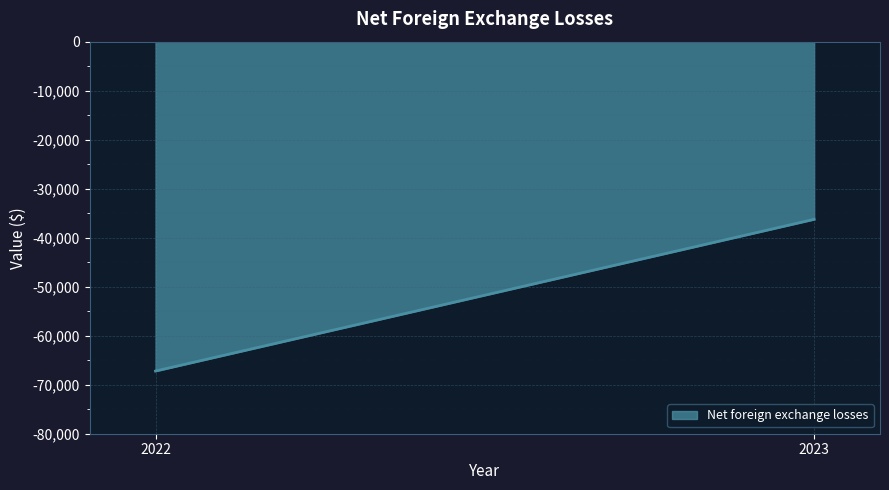

What is the value of the 1st point from the left?

-67214